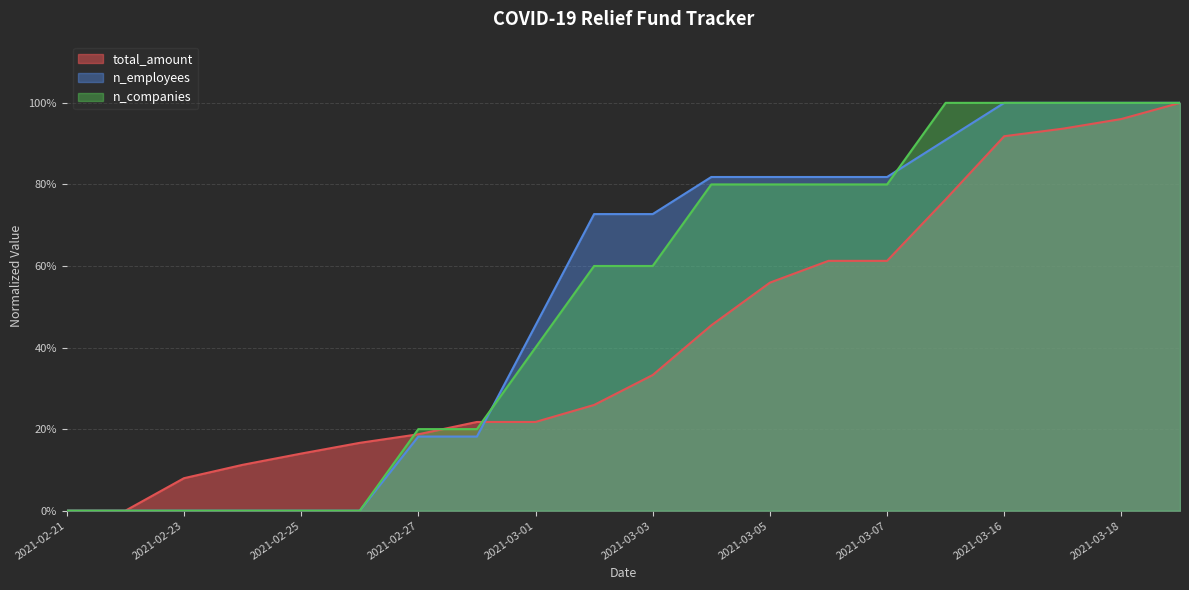

How many intersections are there between n_employees and total_amount?

2